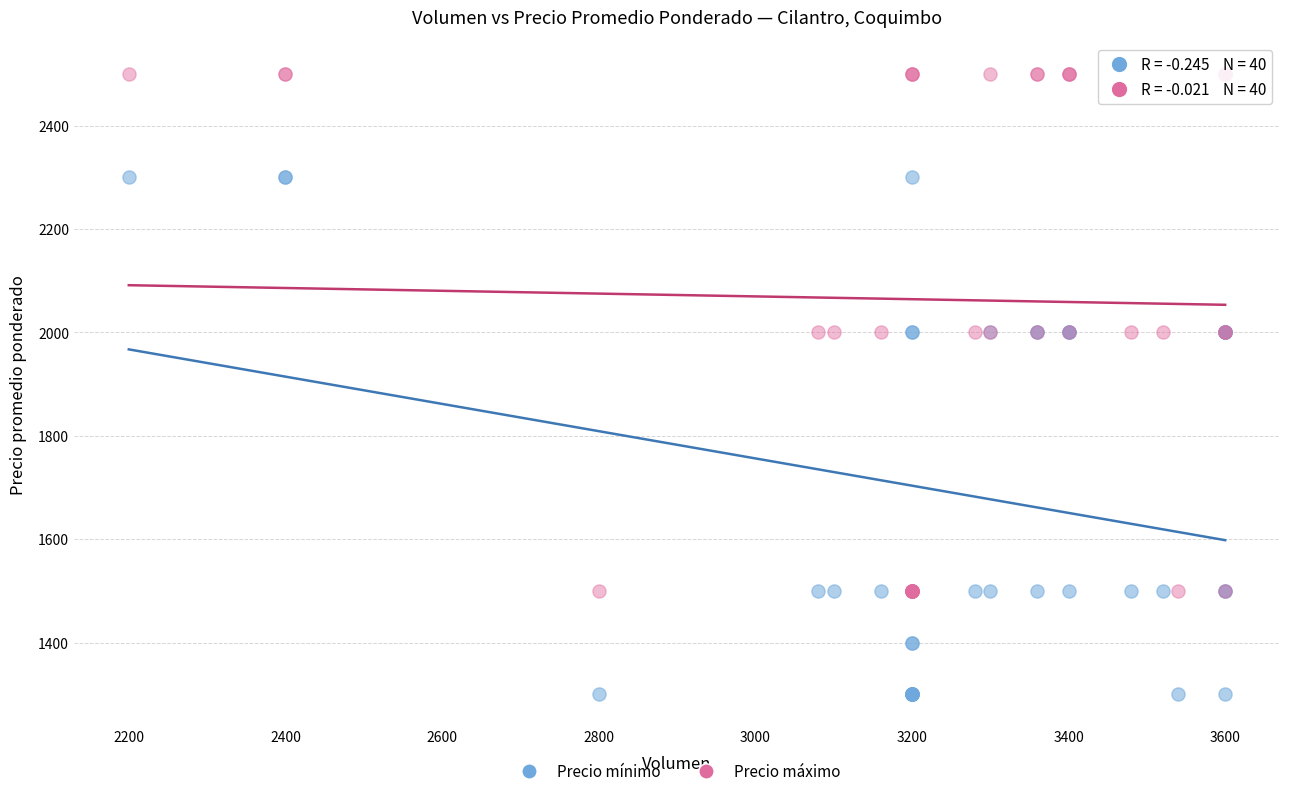

Which series reaches the minimum Y coordinate?

Precio mínimo